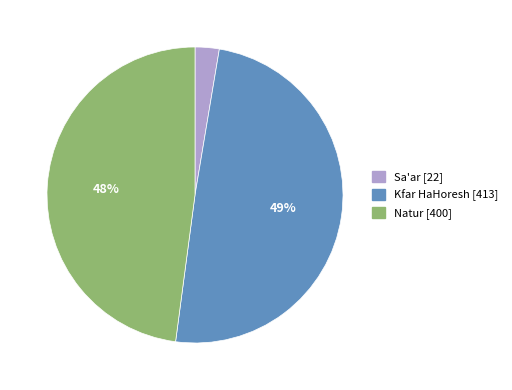

Does any single category account for the majority?

No